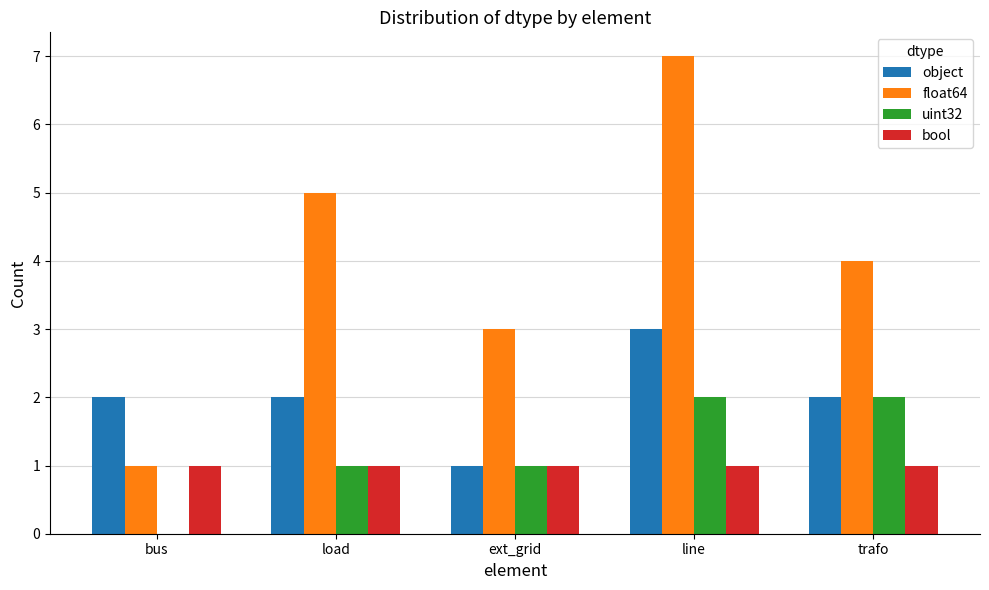

Which series changed the most between bus and ext_grid?

float64